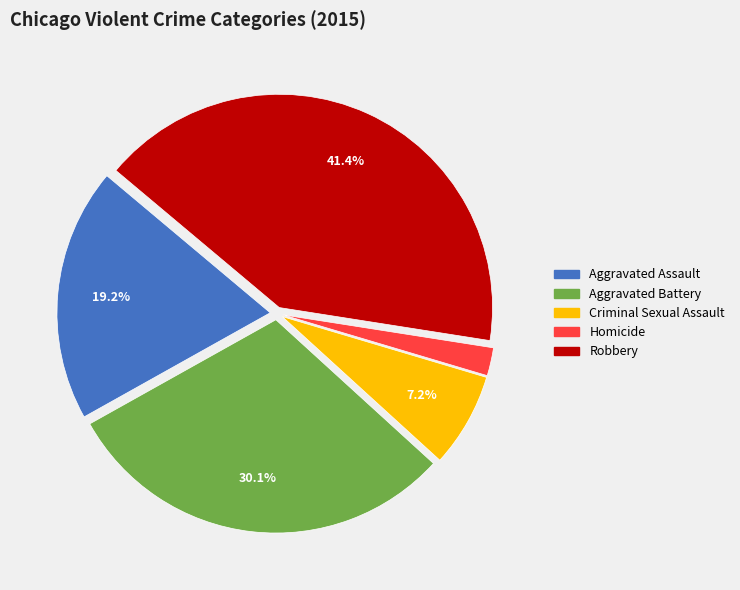

Combined, do Criminal Sexual Assault and Robbery account for over 50%?

No